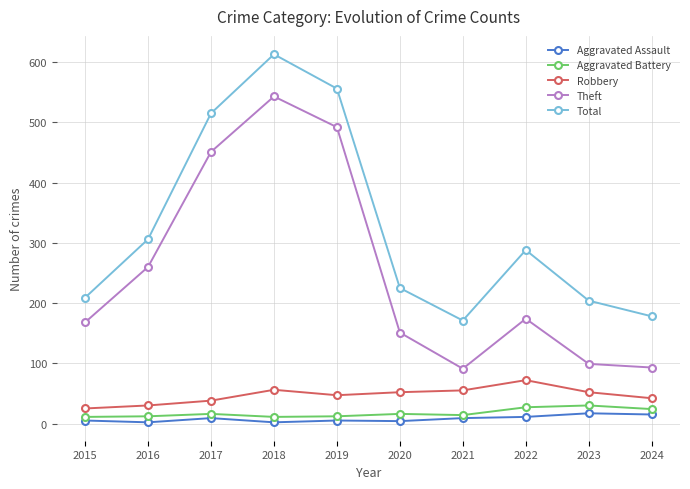

What is the difference between the maximum and second lowest values in the Theft series?

450